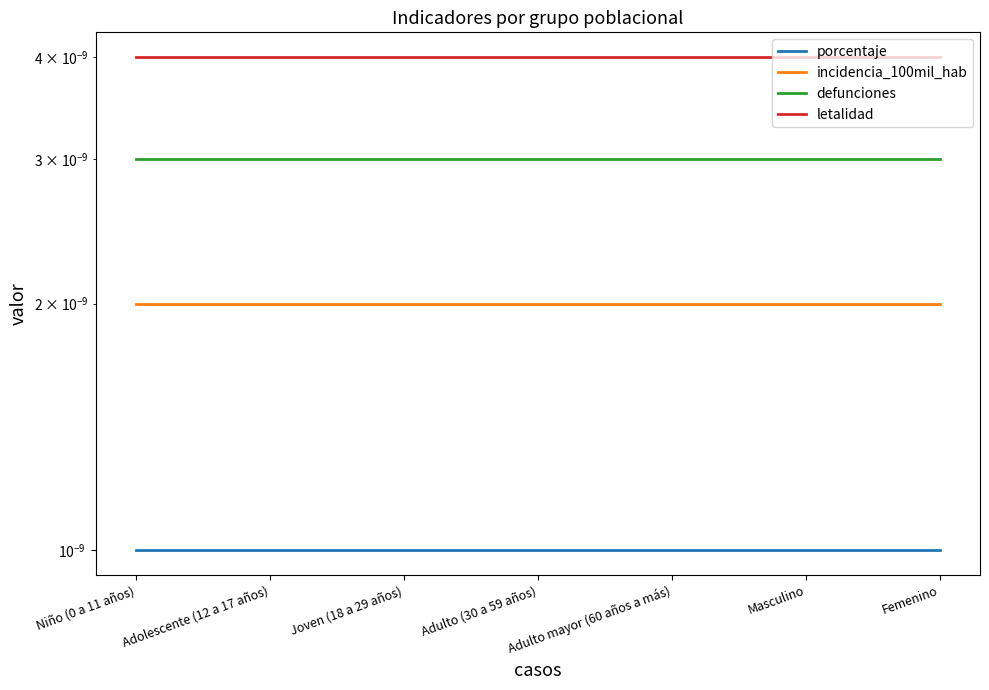

True or false: porcentaje and defunciones intersect in this chart.

False